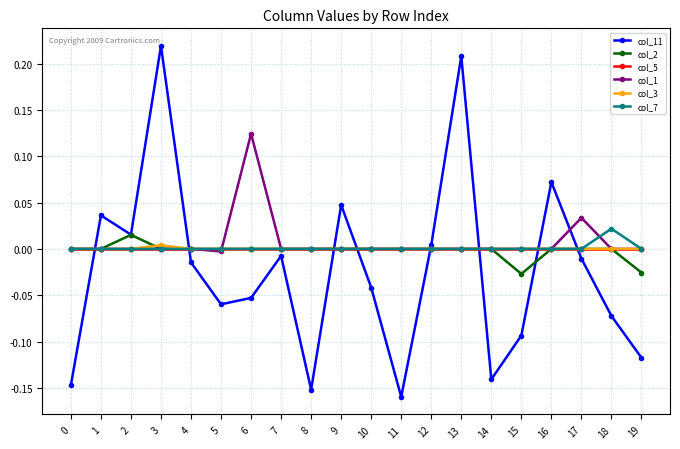

At which category does col_11 reach its first local peak?

1